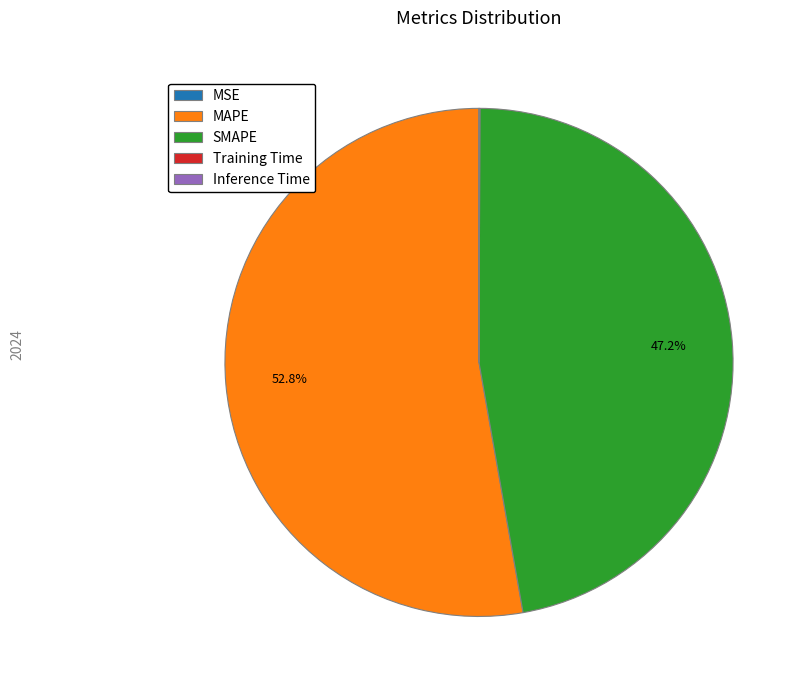

How much of the chart is everything except SMAPE?

52.8%